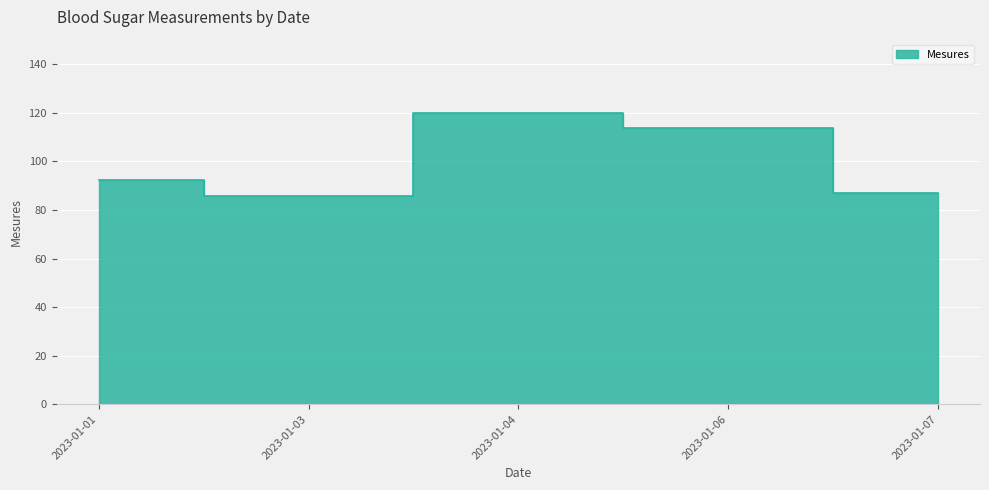

What is the value of the 5th point from the left?

86.9